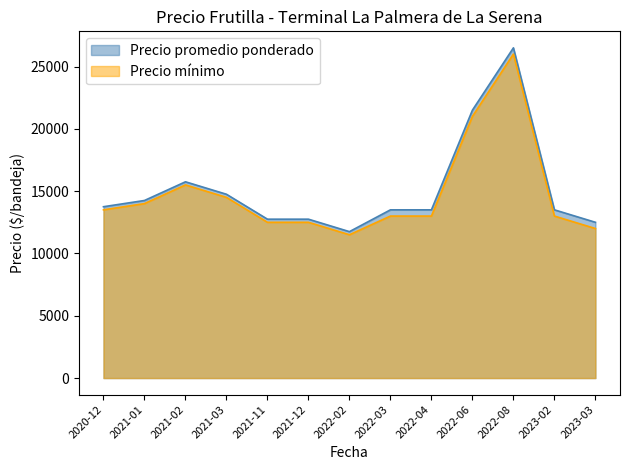

What is the value of the Precio promedio ponderado point at the 9th from the left?

13500